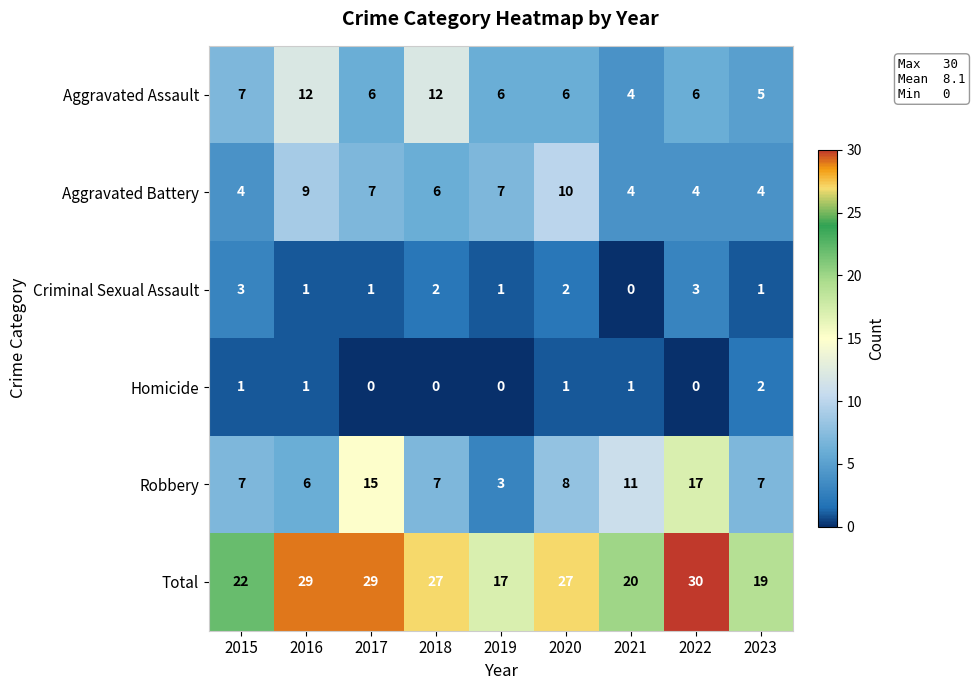

What is the difference between the highest and lowest values at 2020?

26